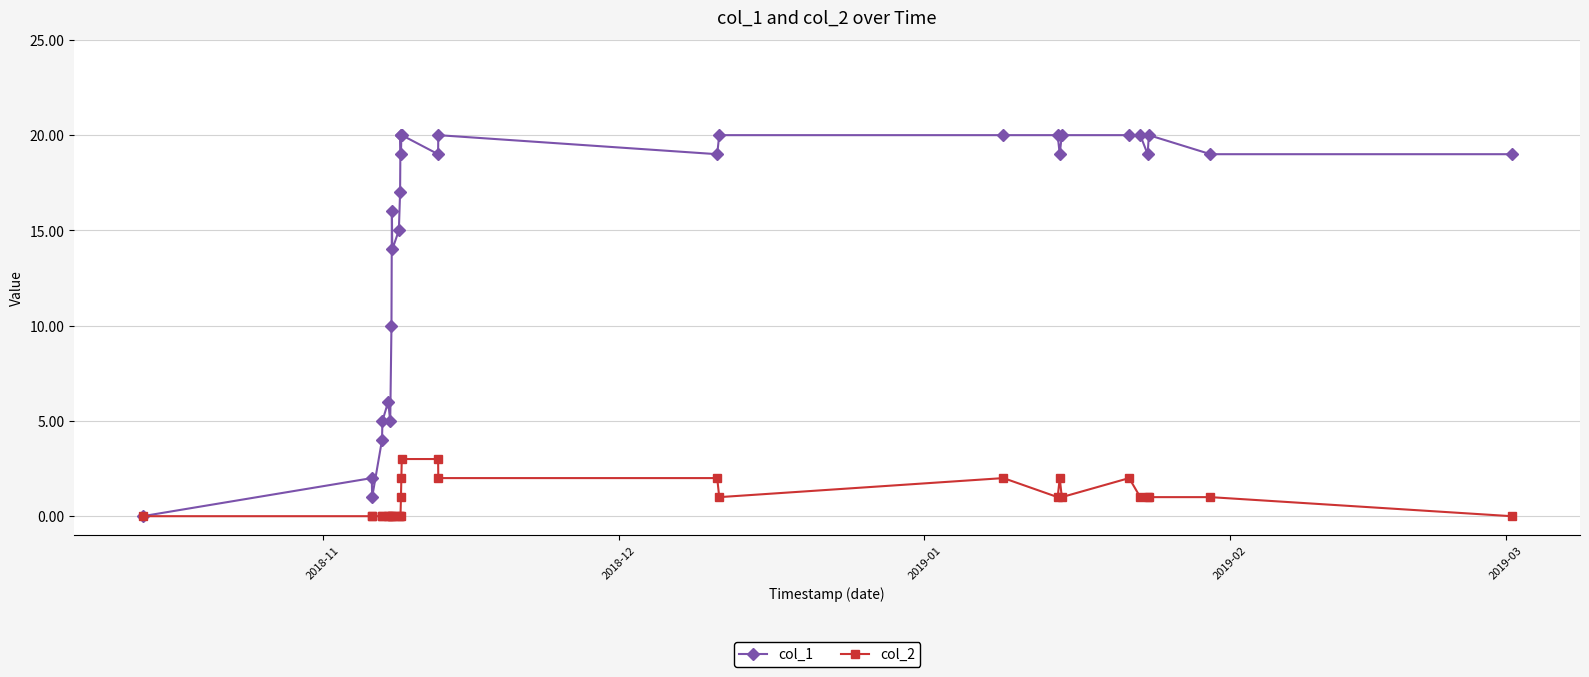

List the series in order of their overall mean, highest first.

col_1, col_2